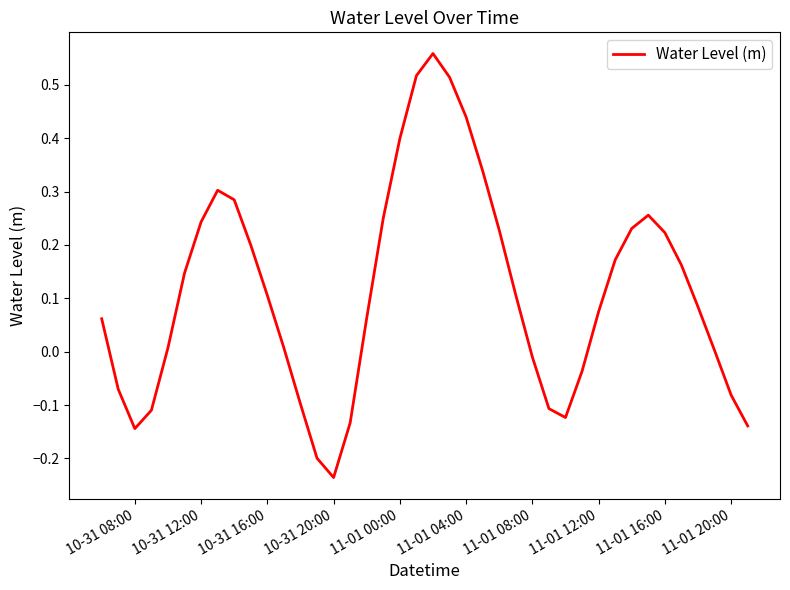

What is the difference between the maximum and minimum values?

0.8